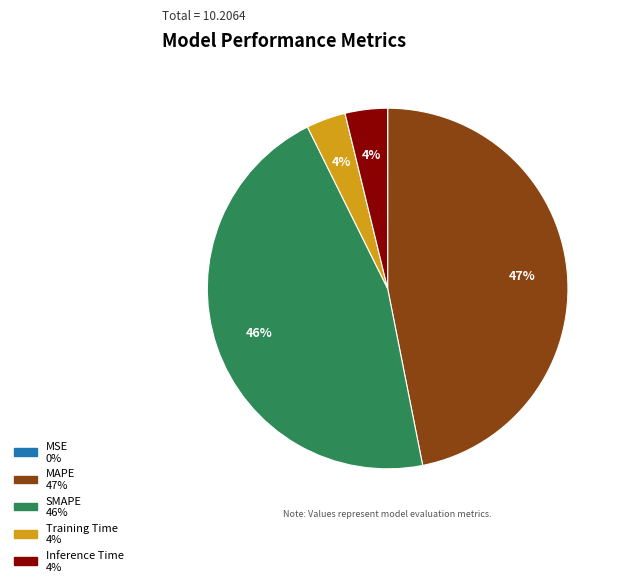

Is there a majority slice in this chart?

No